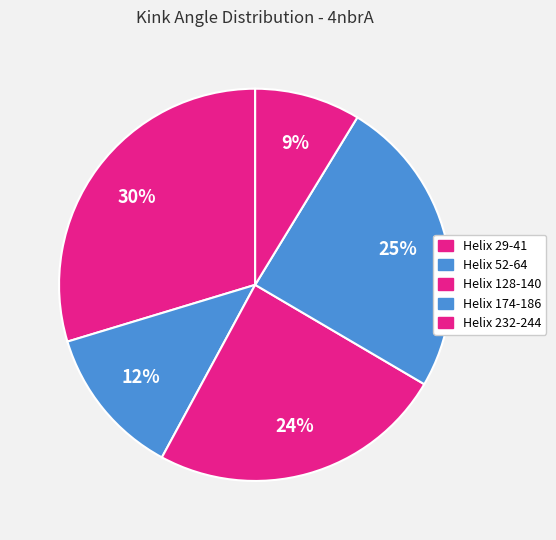

The Helix 232-244 slice represents 9% of the pie. True or false?

True